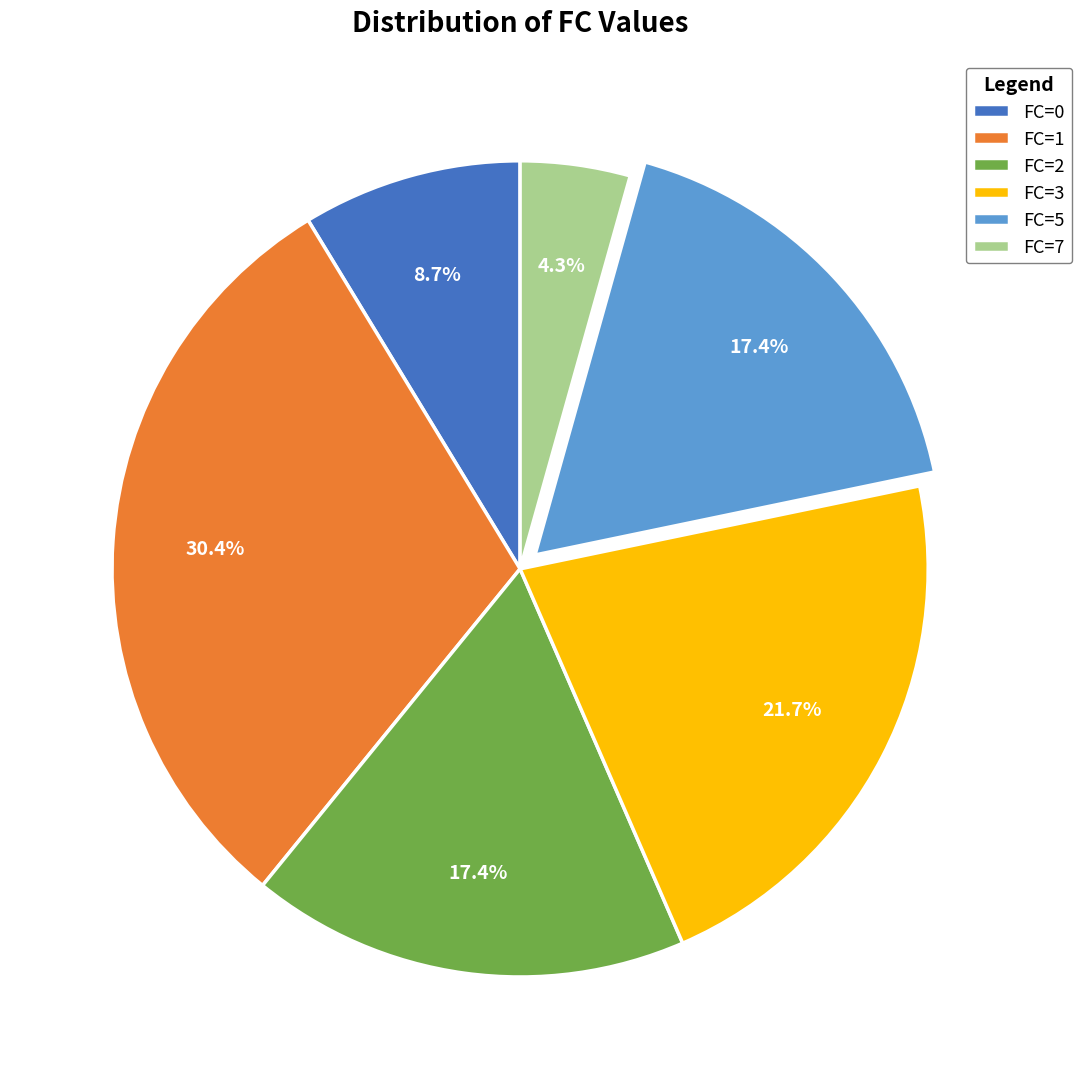

What is the smallest slice in the pie chart?

FC=7